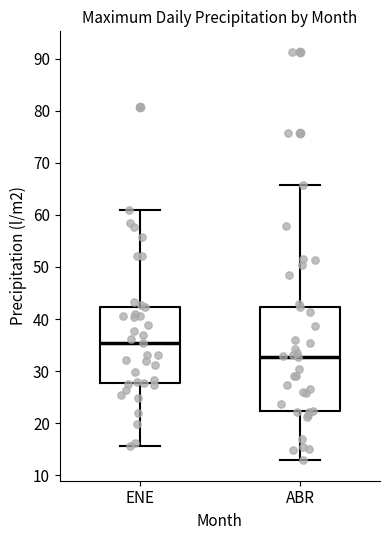

Reading left to right, transcribe this box plot: for each box, give where its median line is, the range the box spans, and where its two whiskers end, as read against the y-axis. The values are not printed on the chart, so give them approximately, as read against the axis.

ENE: median 35, box 28 to 42, whiskers 16 to 61
ABR: median 33, box 22 to 42, whiskers 13 to 66